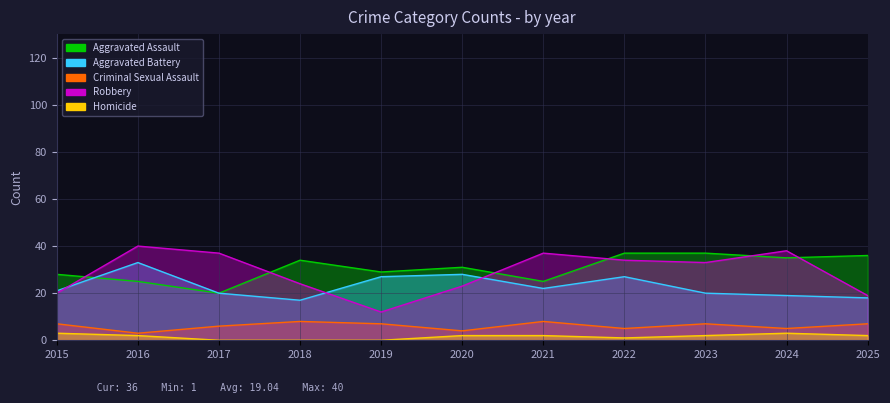

After their last crossing, which series has the higher values: Robbery or Aggravated Assault?

Aggravated Assault